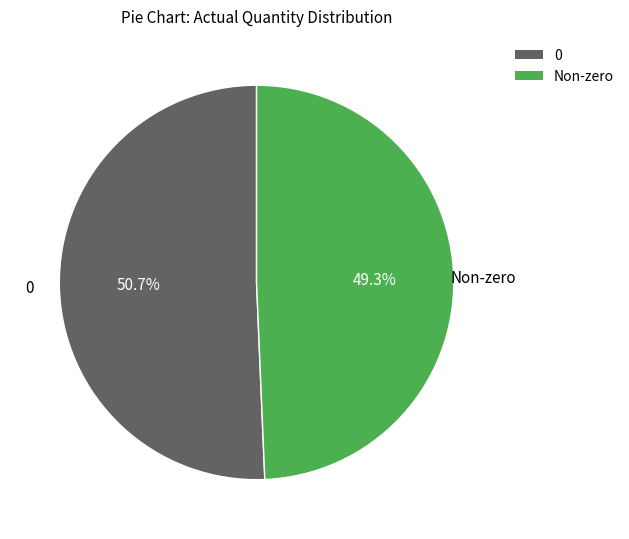

Is there a majority slice in this chart?

Yes